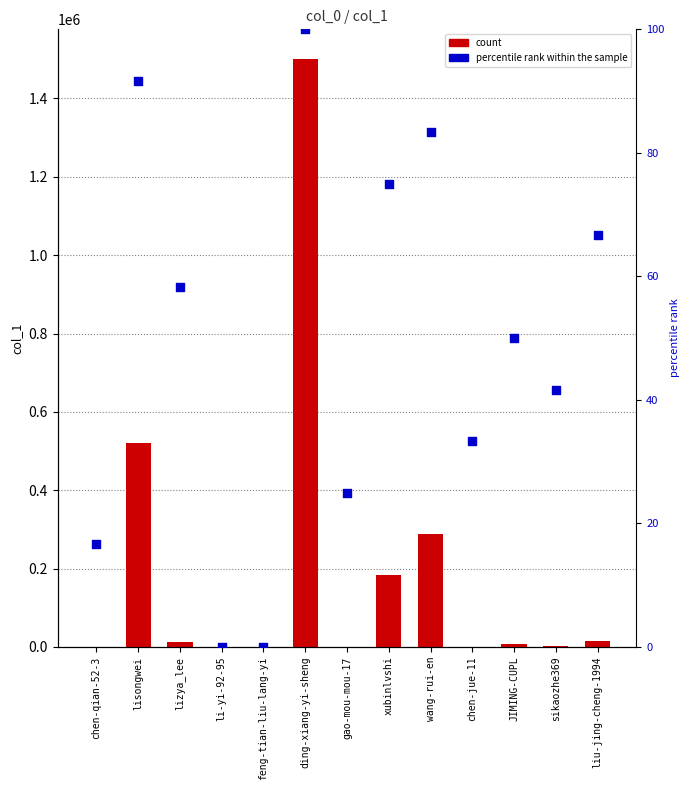

Which series reaches the minimum Y coordinate?

percentile rank within the sample